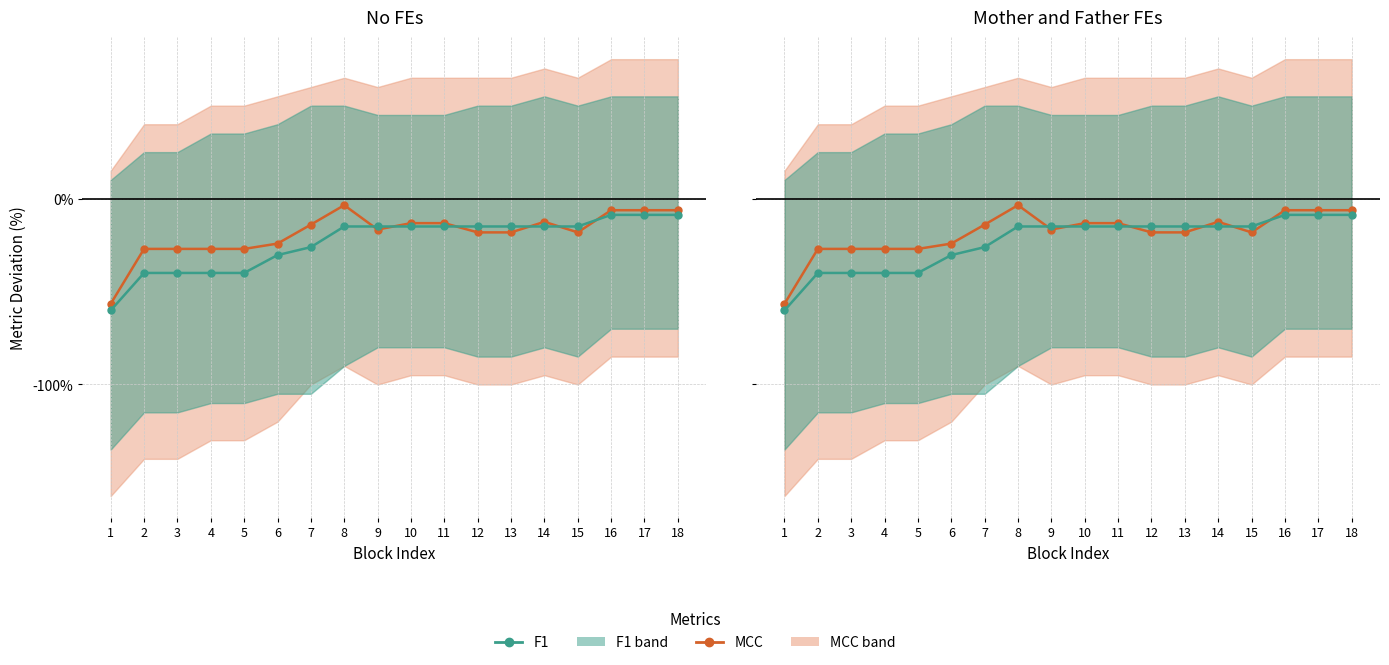

Does the chart have visible grid lines?

Yes